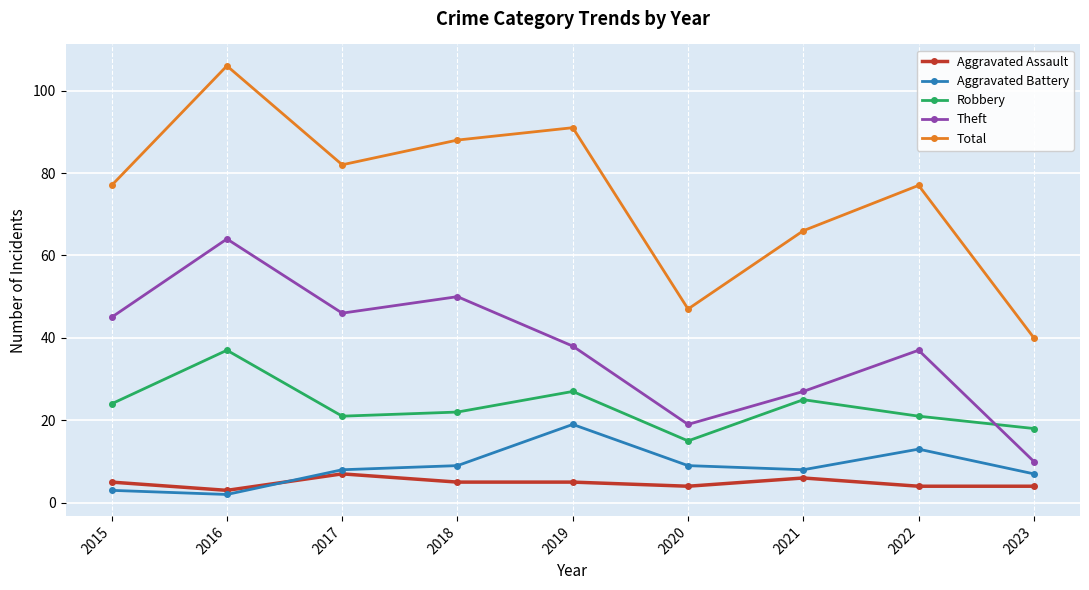

Reading left to right, list all the values displayed in this chart.

Aggravated Assault: 2015=5	2016=3	2017=7	2018=5	2019=5	2020=4	2021=6	2022=4	2023=4
Aggravated Battery: 2015=3	2016=2	2017=8	2018=9	2019=19	2020=9	2021=8	2022=13	2023=7
Robbery: 2015=24	2016=37	2017=21	2018=22	2019=27	2020=15	2021=25	2022=21	2023=18
Theft: 2015=45	2016=64	2017=46	2018=50	2019=38	2020=19	2021=27	2022=37	2023=10
Total: 2015=77	2016=106	2017=82	2018=88	2019=91	2020=47	2021=66	2022=77	2023=40